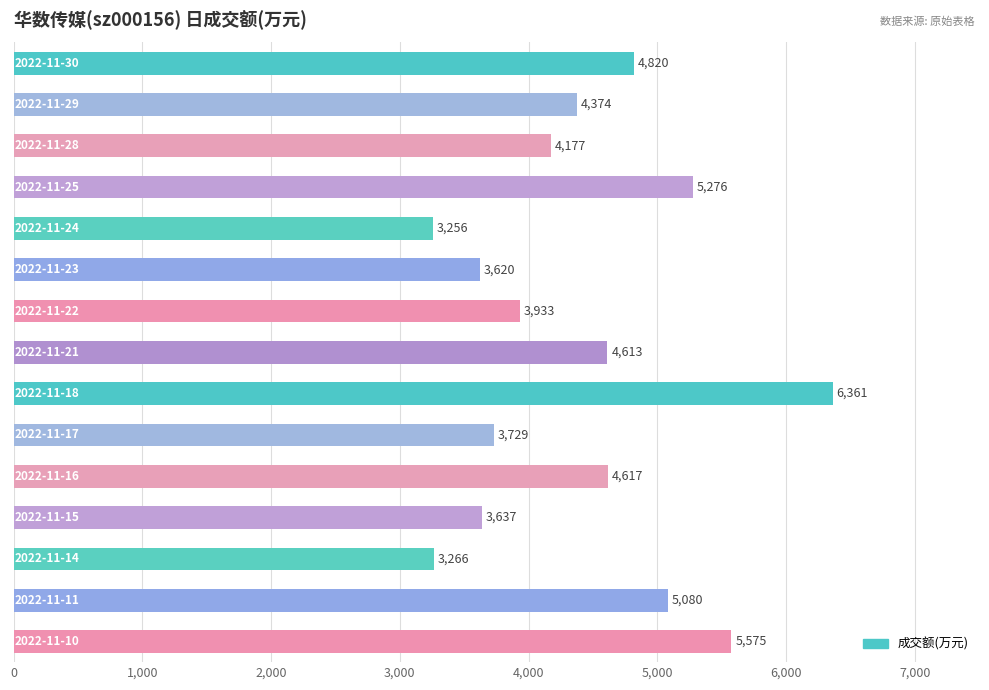

What is the smallest value displayed?

3256